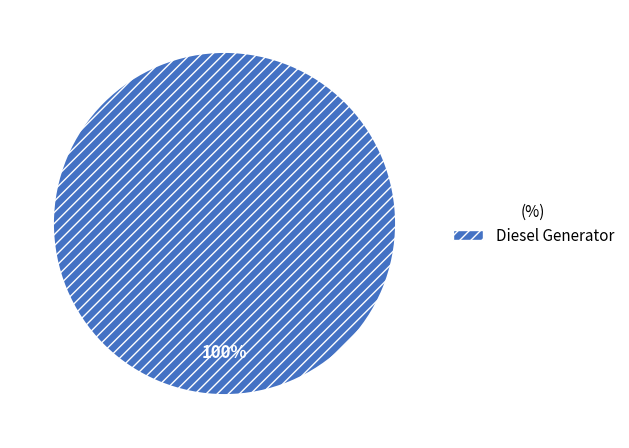

Is there any slice that represents more than half of the pie?

Yes